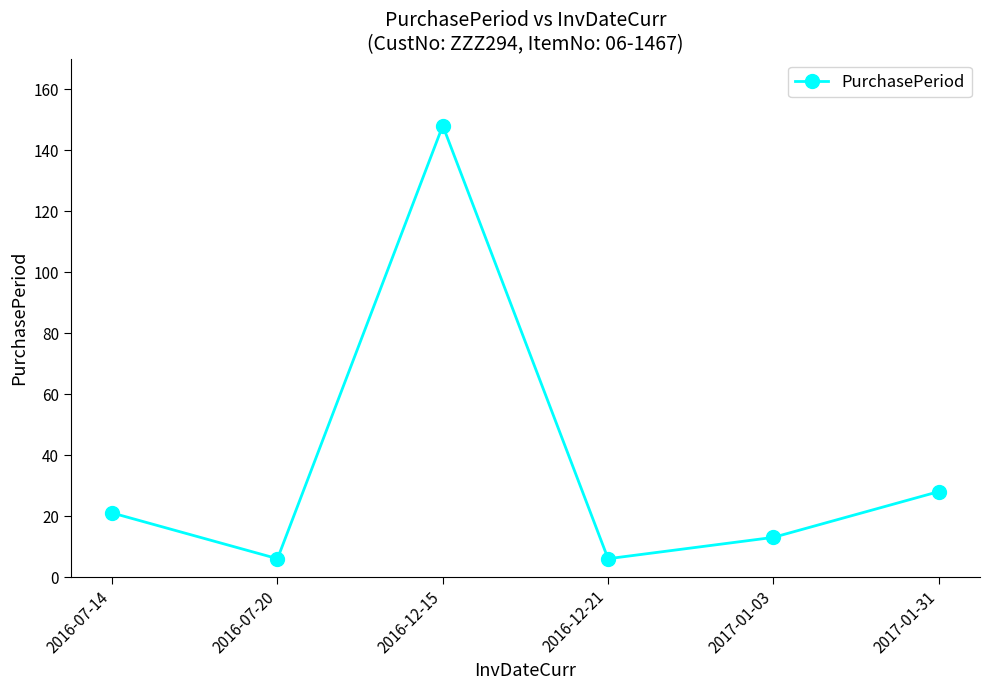

Is it true that the value at 2017-01-03 is 5?

False